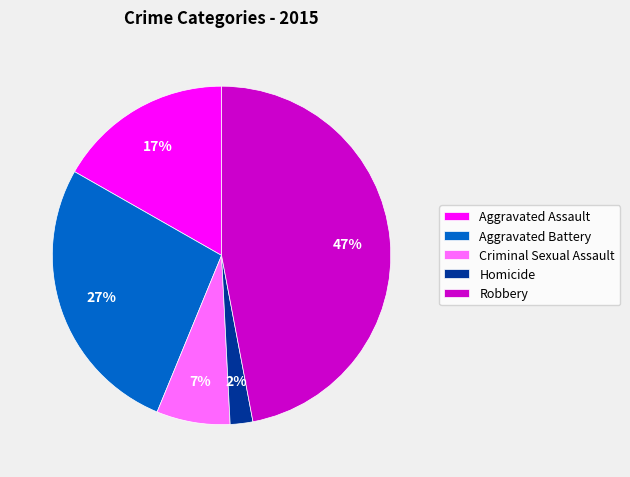

How many slices are in this pie chart?

5